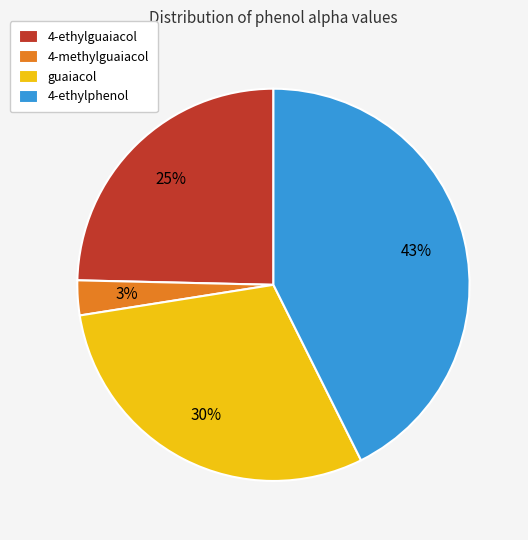

To the nearest percent, what is the difference between the 4-ethylphenol and 4-ethylguaiacol slice percentages?

18%